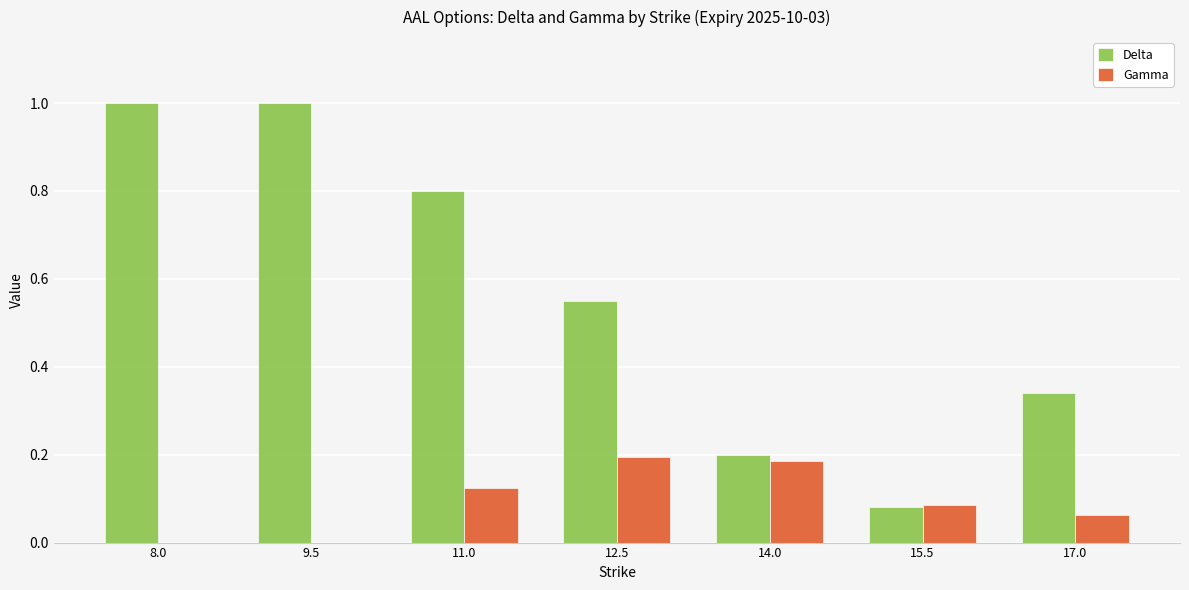

What is the sum of all Delta values?

4.0